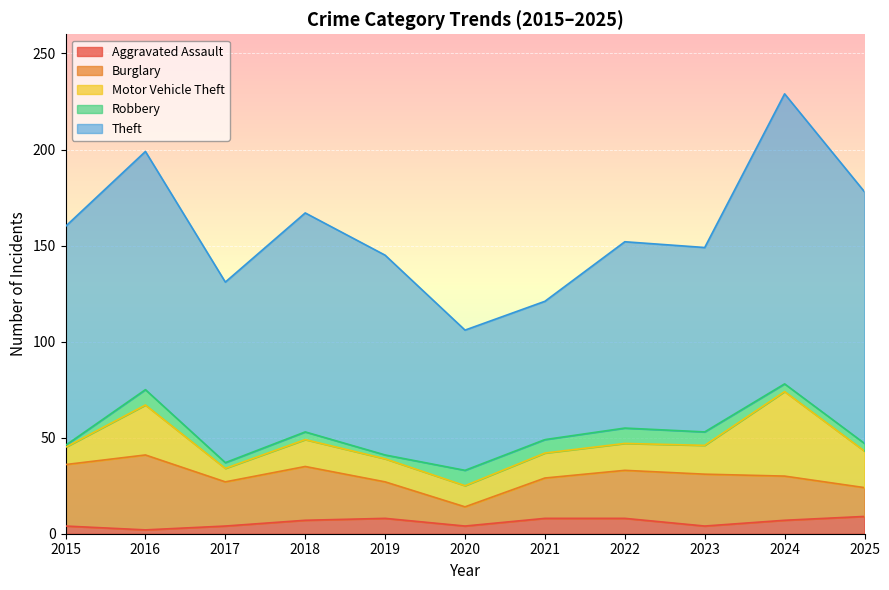

Reading right to left, transcribe all the data shown in this chart.

Aggravated Assault: 9	7	4	8	8	4	8	7	4	2	4
Burglary: 15	23	27	25	21	10	19	28	23	39	32
Motor Vehicle Theft: 19	44	15	14	13	11	12	14	7	26	9
Robbery: 4	4	7	8	7	8	2	4	3	8	1
Theft: 131	151	96	97	72	73	104	114	94	124	114